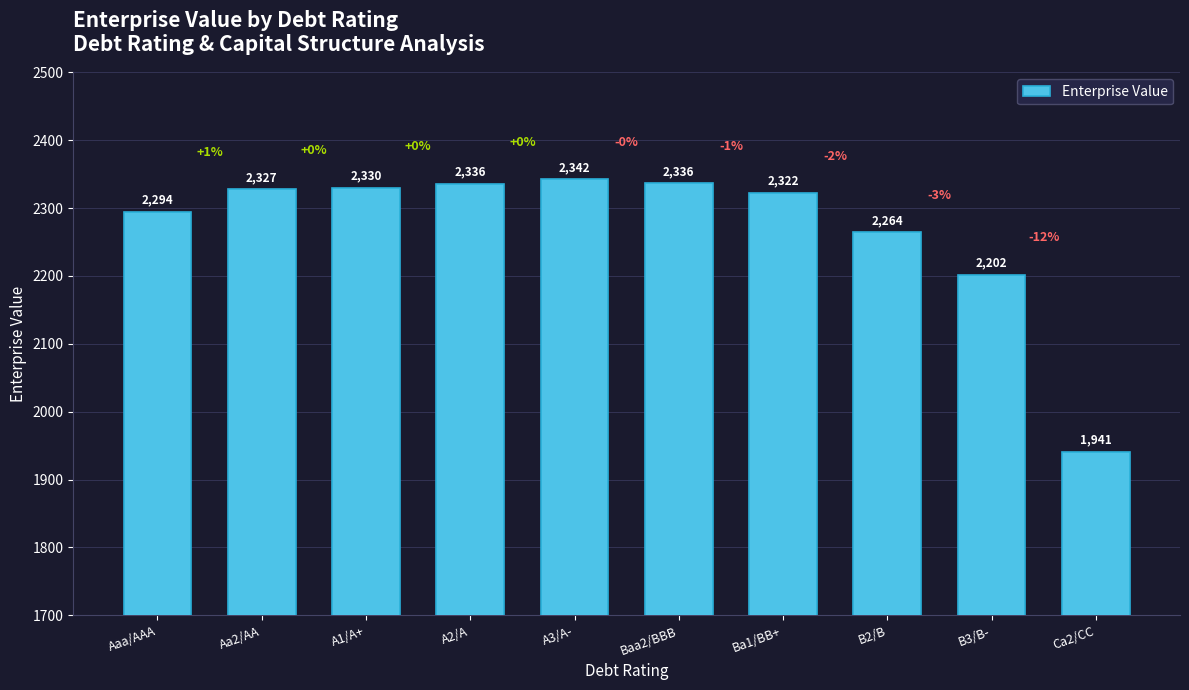

What is the sum of all values?

22694.0